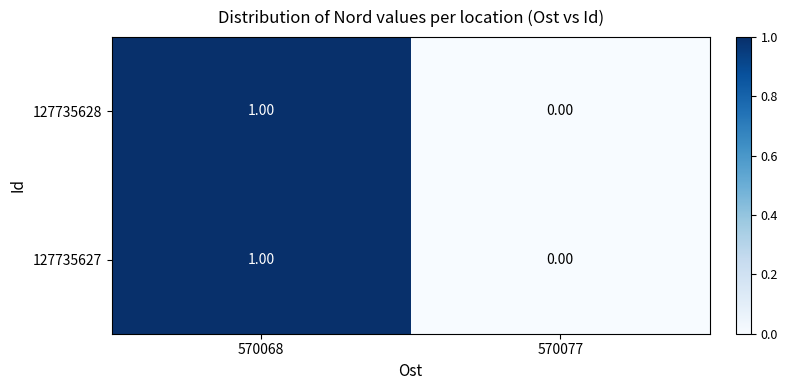

What is the total value across all series at 570068?

2